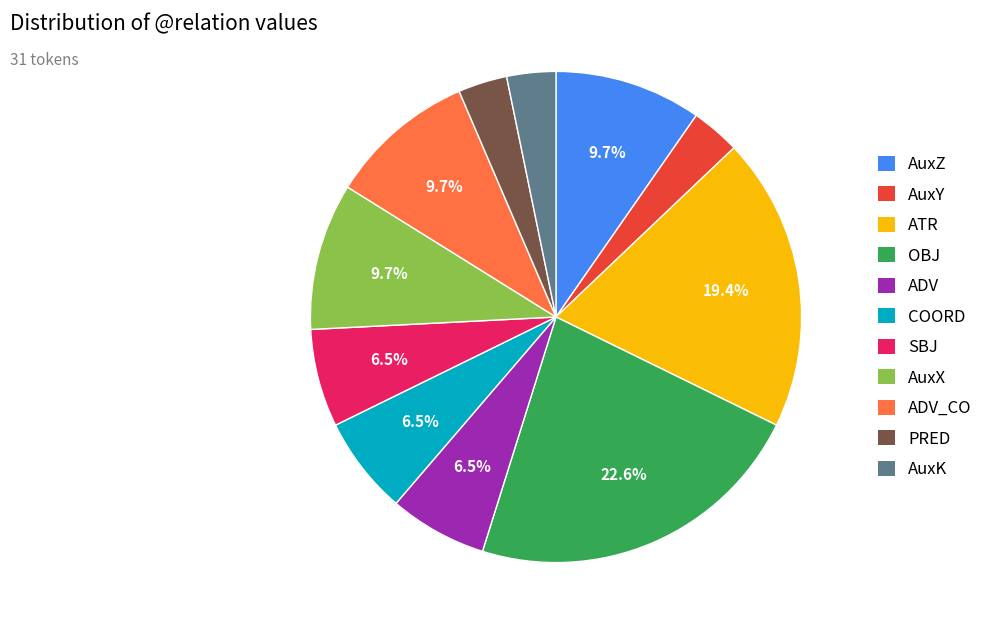

What is the ratio of the value at ADV to the value at OBJ?

0.3